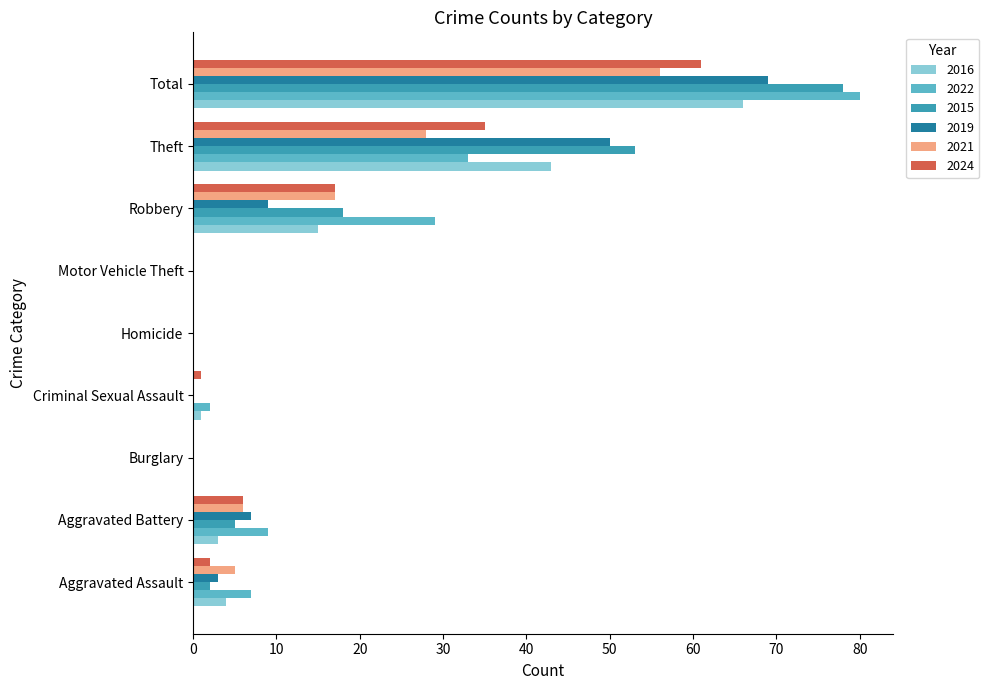

What is the sum of all 2016 values?

132